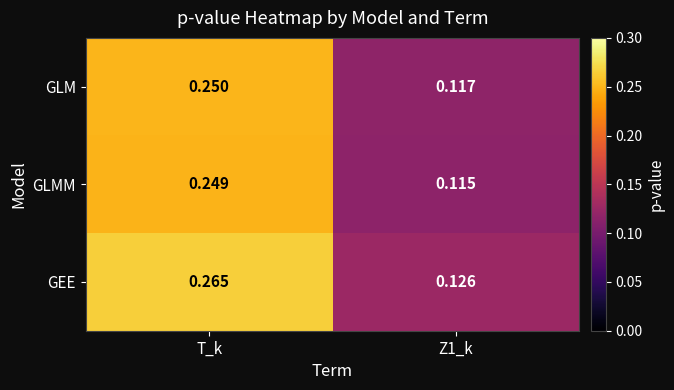

Which series changed the most between T_k and Z1_k?

GEE